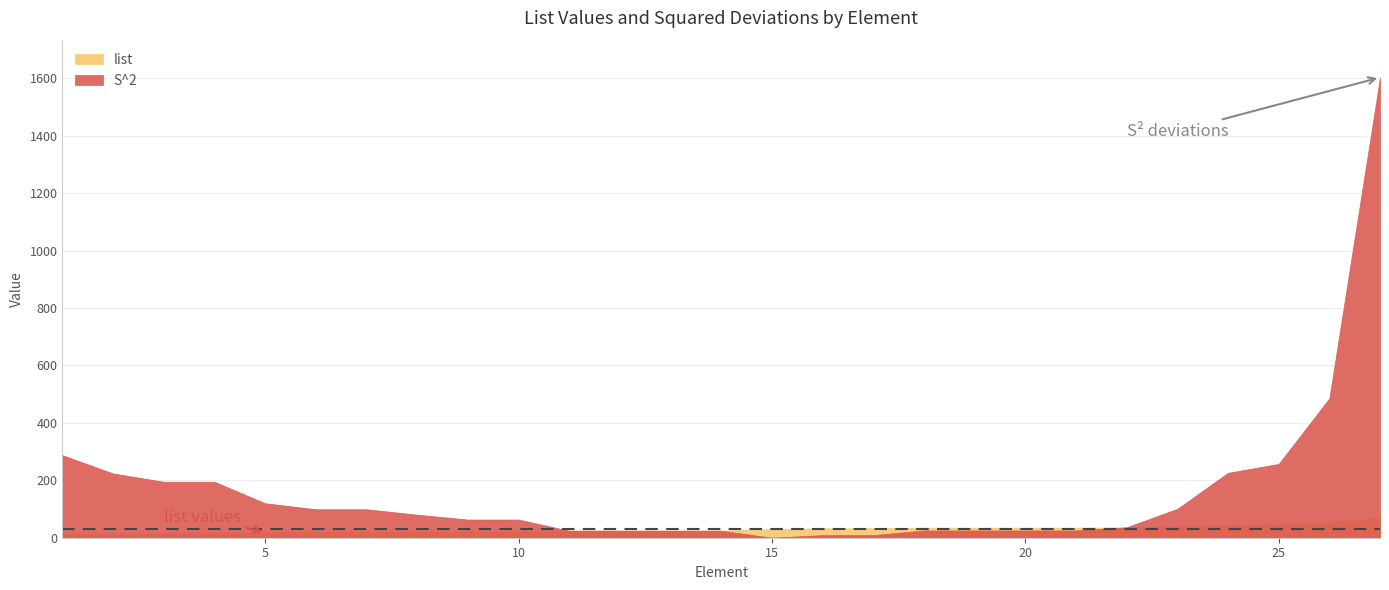

Where is list nearest to the value 41?

23